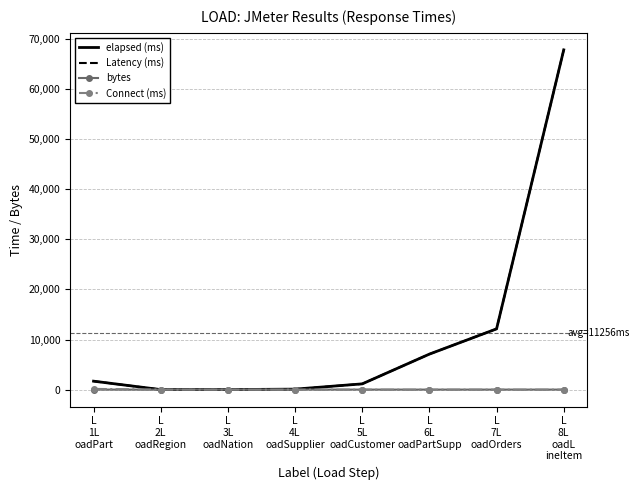

At L
3L
oadNation, list the series in order from smallest to largest.

Connect (ms), bytes, elapsed (ms), Latency (ms)